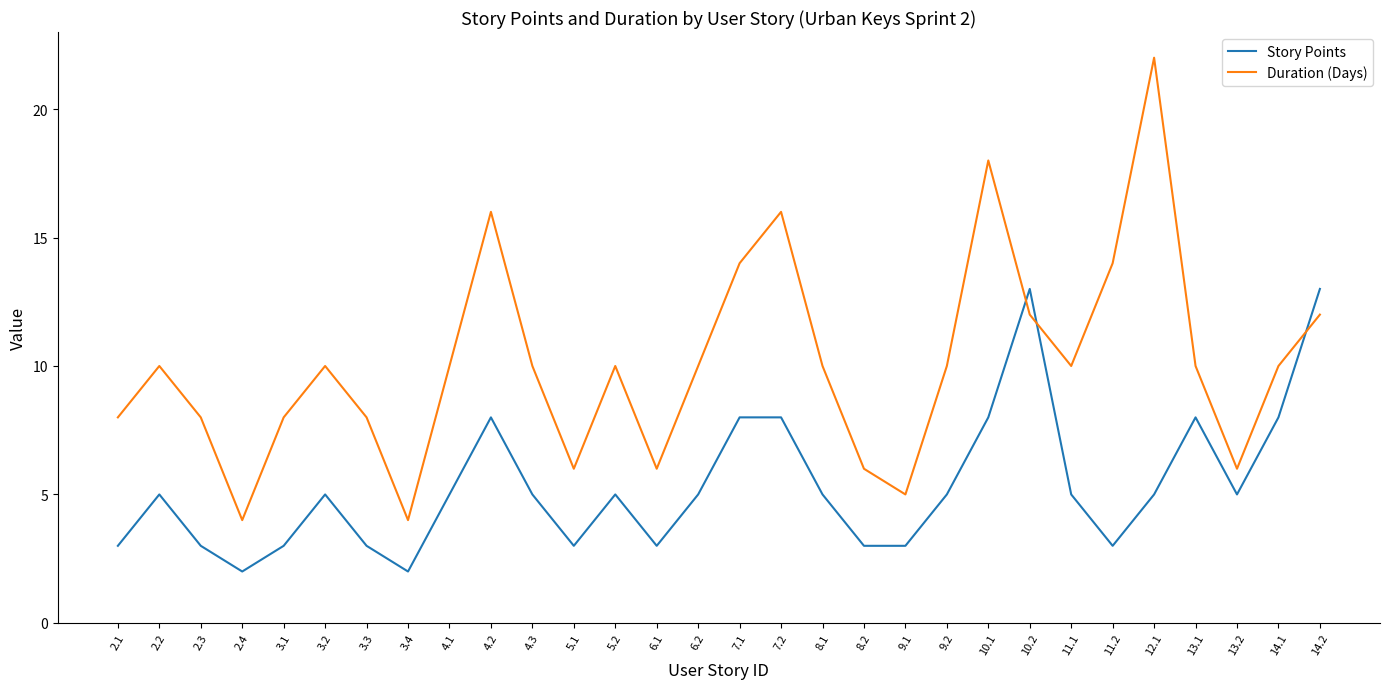

Reading left to right, list all the values displayed in this chart.

Story Points: 2.1=3	2.2=5	2.3=3	2.4=2	3.1=3	3.2=5	3.3=3	3.4=2	4.1=5	4.2=8	4.3=5	5.1=3	5.2=5	6.1=3	6.2=5	7.1=8	7.2=8	8.1=5	8.2=3	9.1=3	9.2=5	10.1=8	10.2=13	11.1=5	11.2=3	12.1=5	13.1=8	13.2=5	14.1=8	14.2=13
Duration (Days): 2.1=8	2.2=10	2.3=8	2.4=4	3.1=8	3.2=10	3.3=8	3.4=4	4.1=10	4.2=16	4.3=10	5.1=6	5.2=10	6.1=6	6.2=10	7.1=14	7.2=16	8.1=10	8.2=6	9.1=5	9.2=10	10.1=18	10.2=12	11.1=10	11.2=14	12.1=22	13.1=10	13.2=6	14.1=10	14.2=12